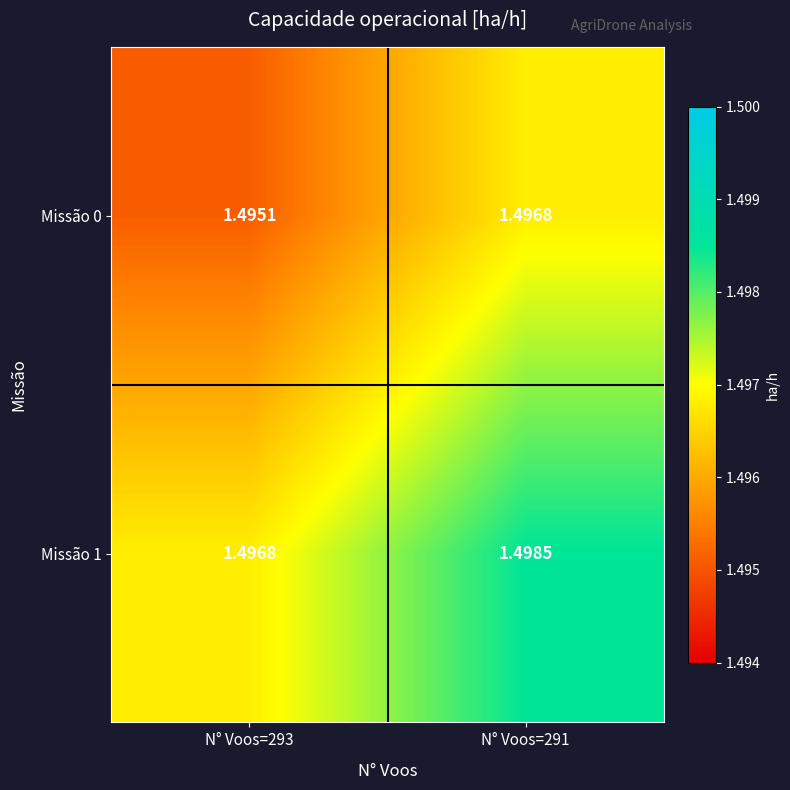

Is the value of Missão 1 at N° Voos=291 greater than the value of Missão 0 at N° Voos=293?

Yes